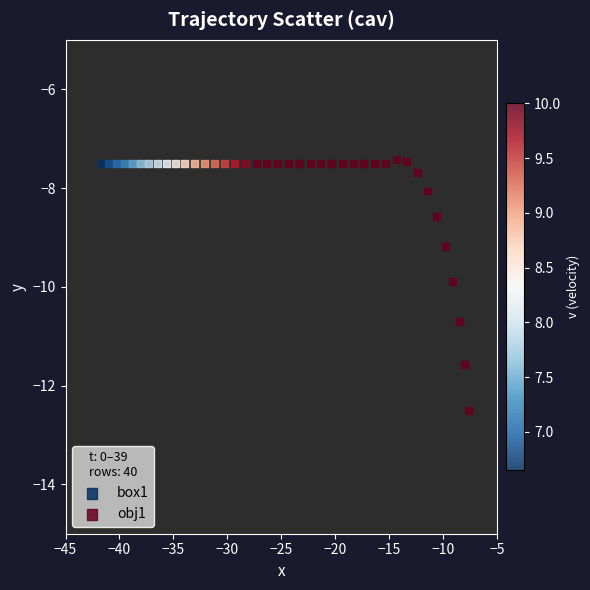

Which series contains the lowest Y value?

obj1